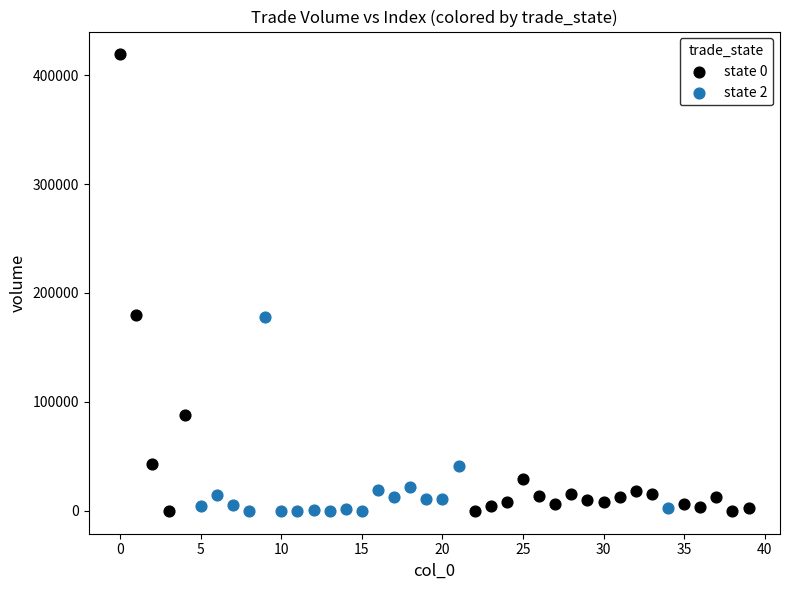

Which series has the widest spread of Y values?

state 0